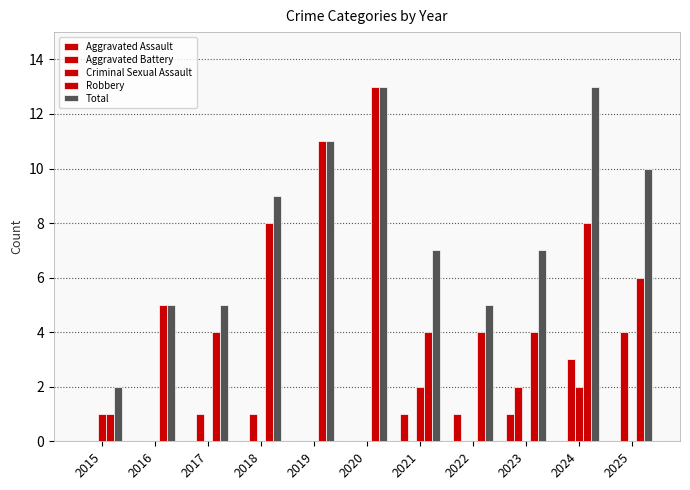

Which series has the largest total across all categories?

Total